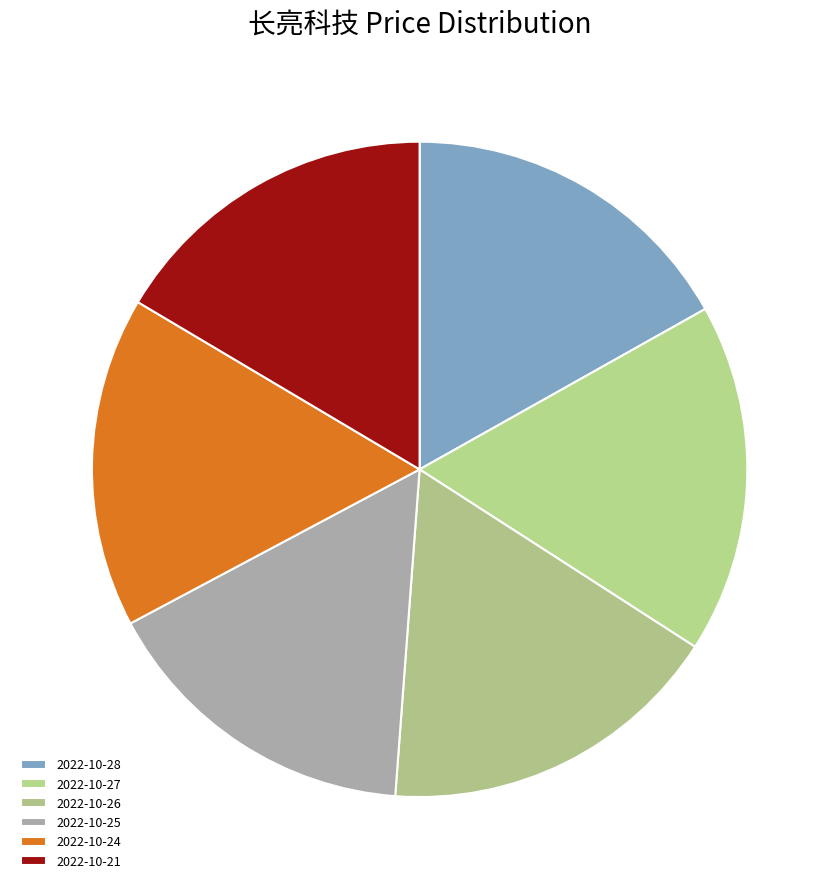

Which category has the biggest portion of the pie?

2022-10-27 (365850)